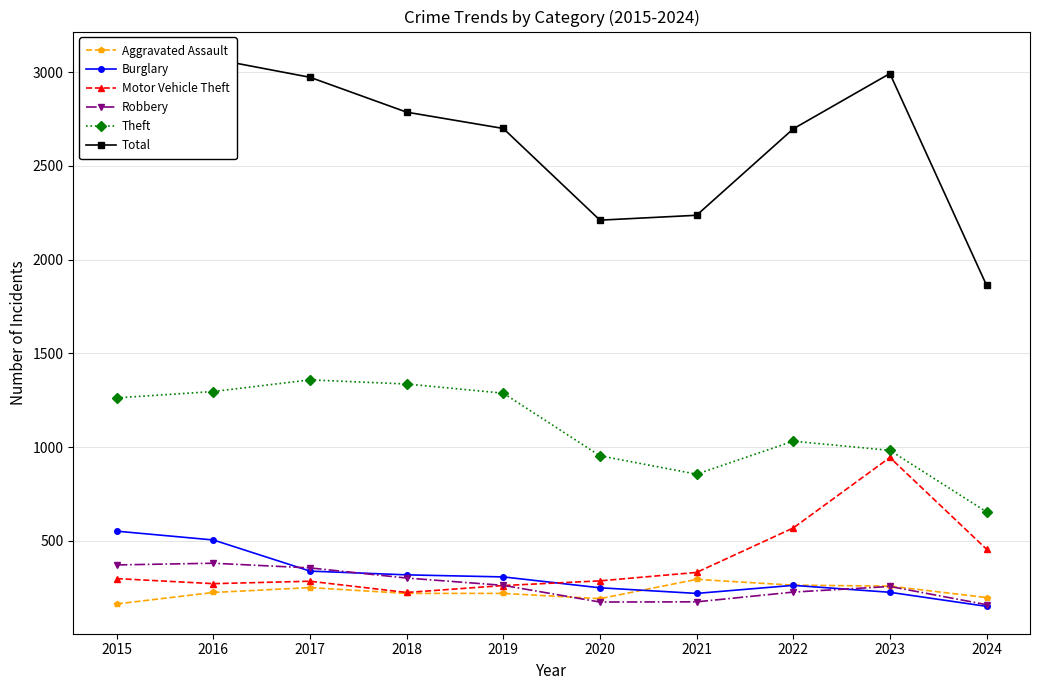

List the series in order of their peak value, highest first.

Total, Theft, Motor Vehicle Theft, Burglary, Robbery, Aggravated Assault